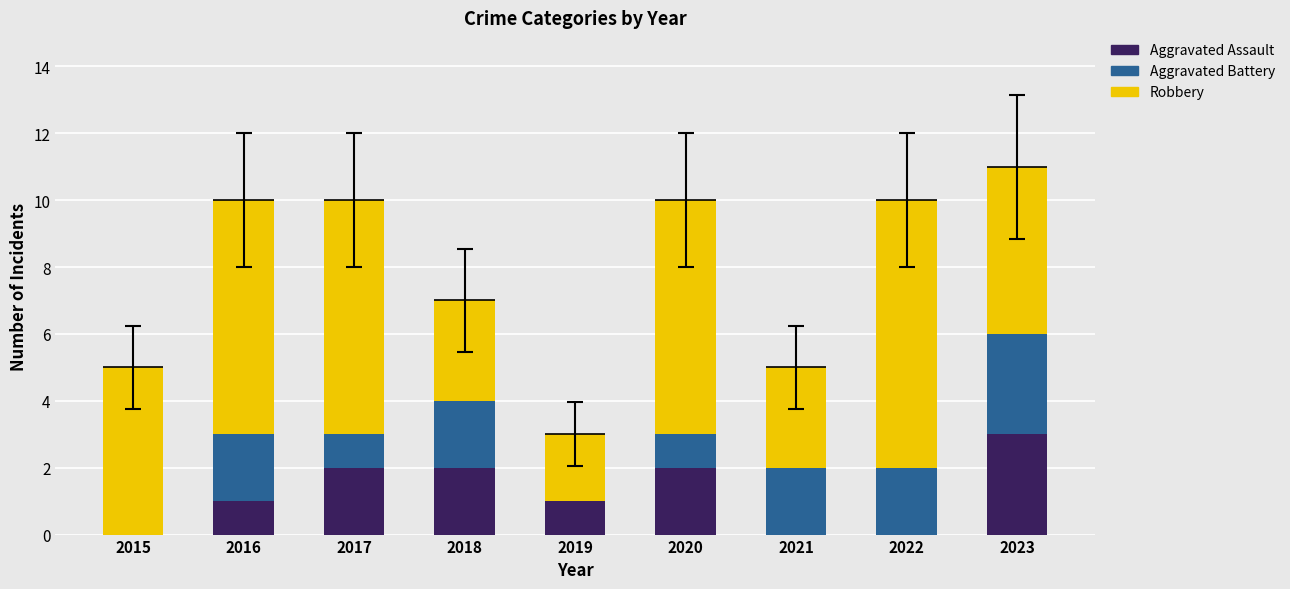

True or false: Aggravated Assault has a value of 0 at 2022.

True